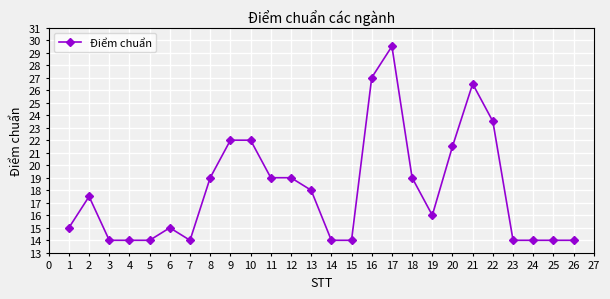

The chart shows a value of 7.4 at 24. True or false?

False